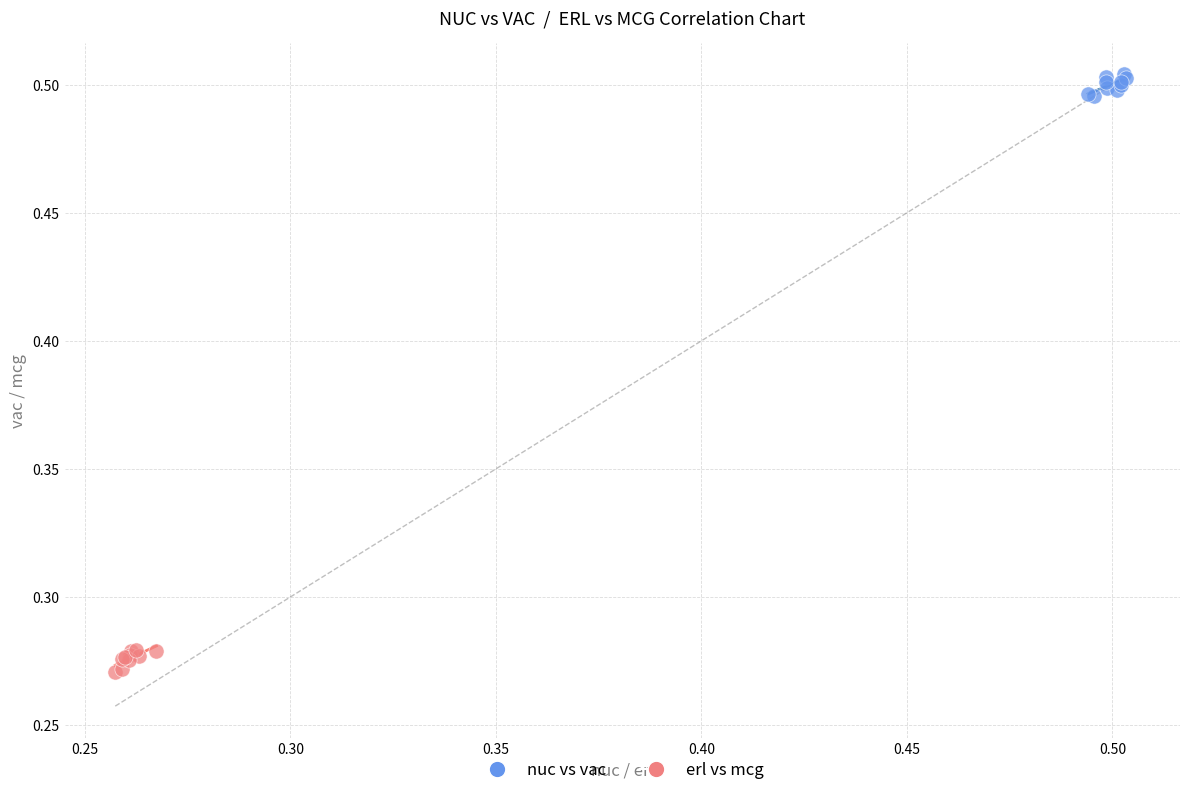

Which series contains the highest Y value?

nuc vs vac